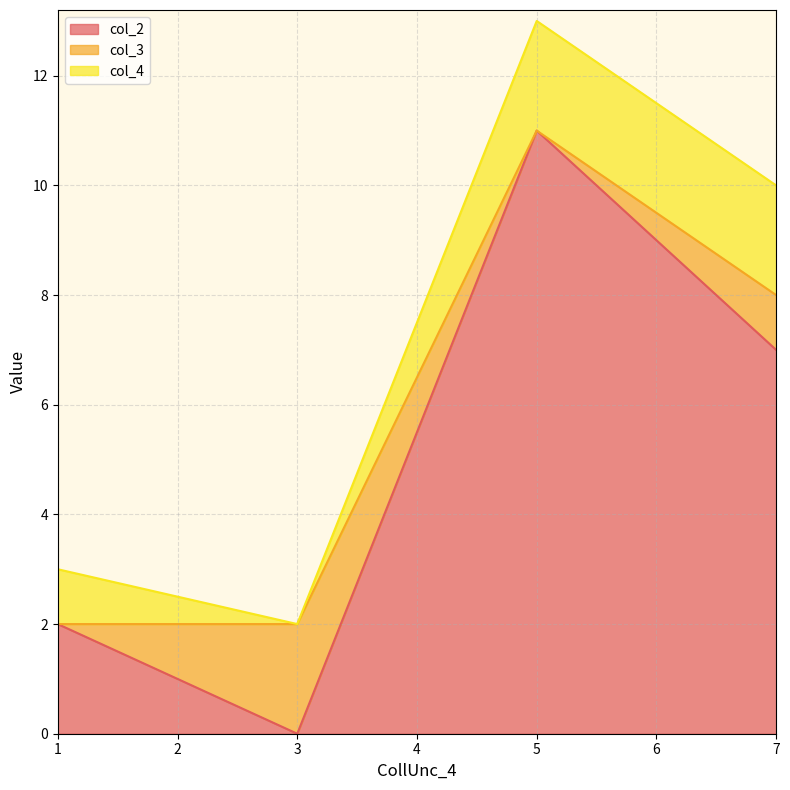

True or false: col_3 has more than 0 interior local peaks.

True